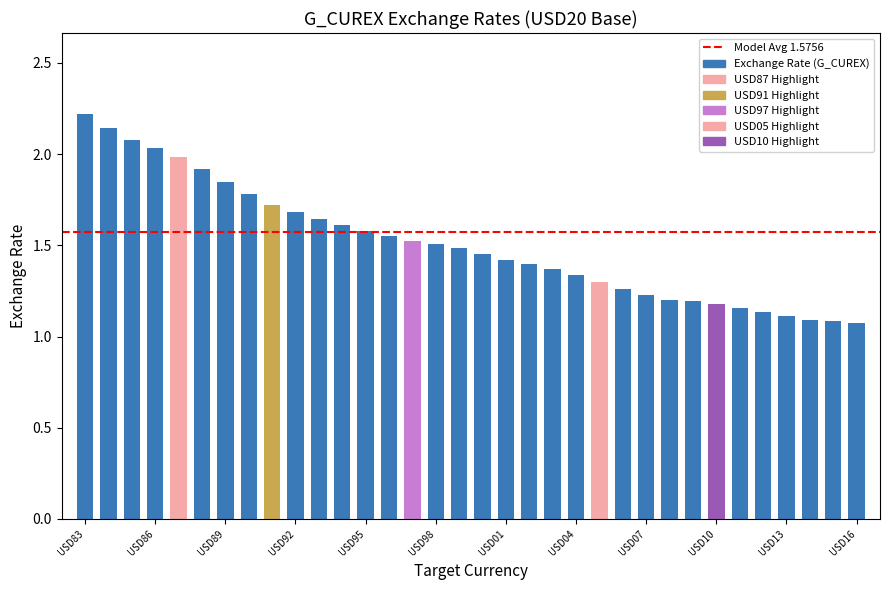

What is the sum of all values?

51.3